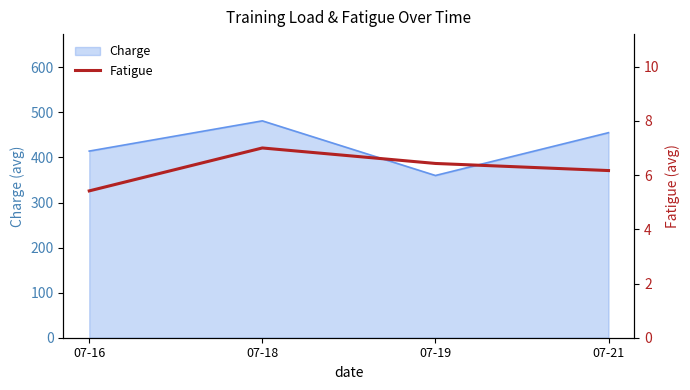

Where does the data first go above 6?

07-18